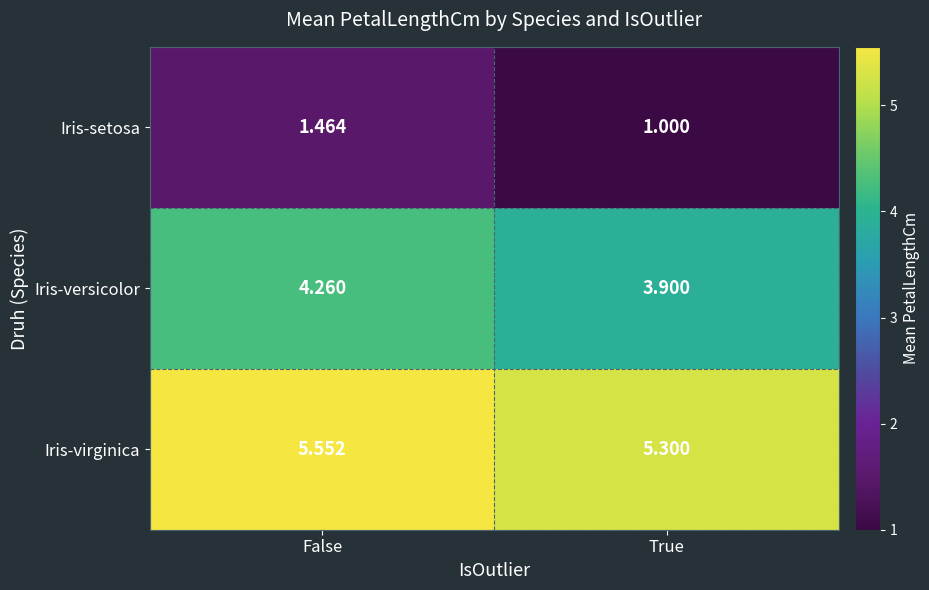

Which series has the widest spread of values?

Iris-setosa